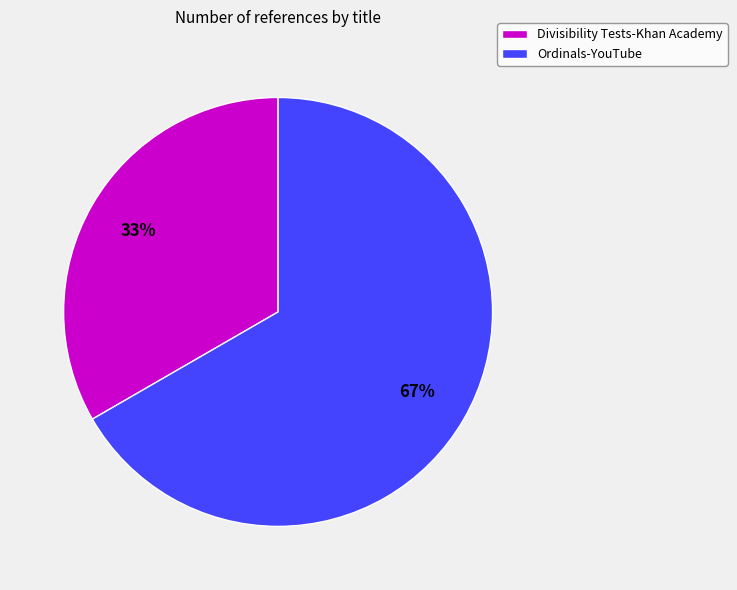

Do Divisibility Tests-Khan Academy and Ordinals-YouTube together represent more than half of the pie?

Yes